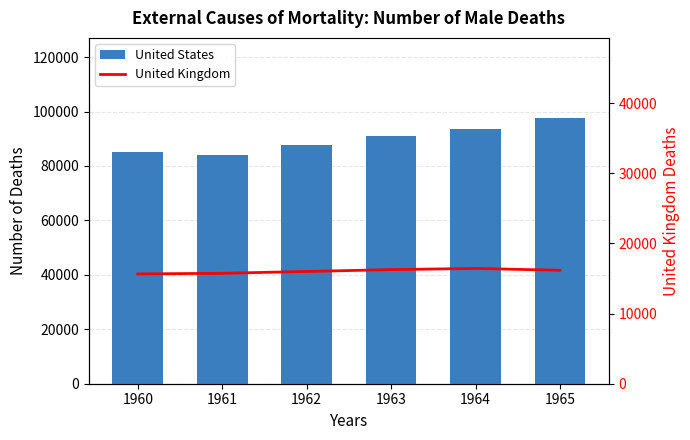

What are all the series names shown in the legend?

United States, United Kingdom